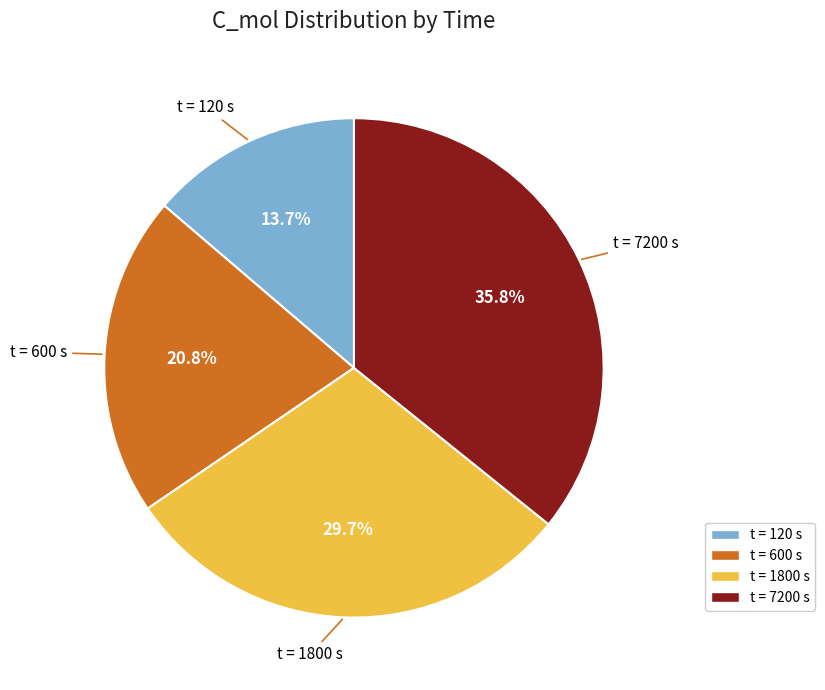

Is there a majority slice in this chart?

No